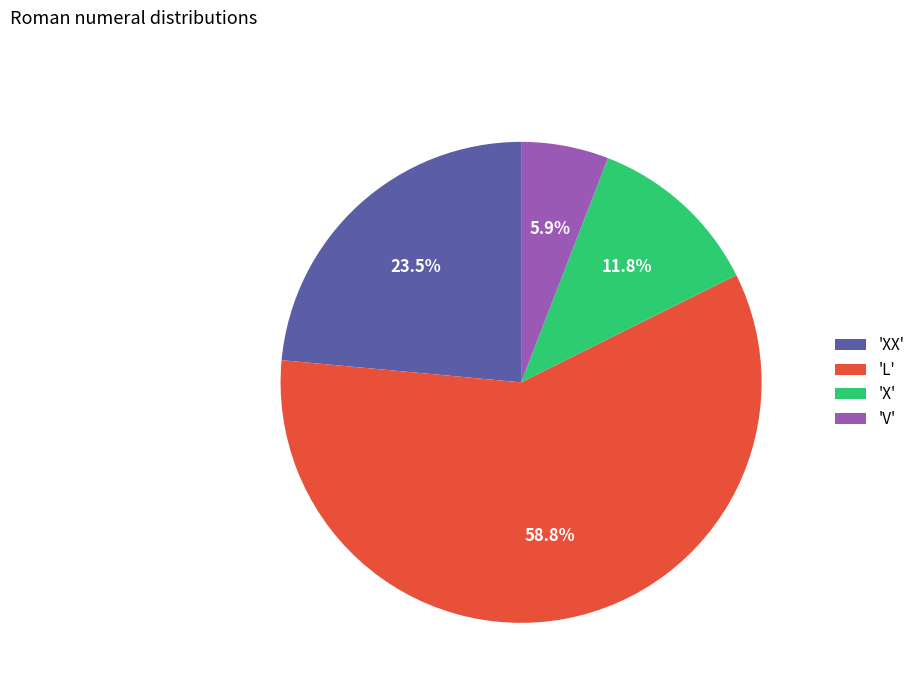

What portion of the pie excludes 'L'?

41.2%